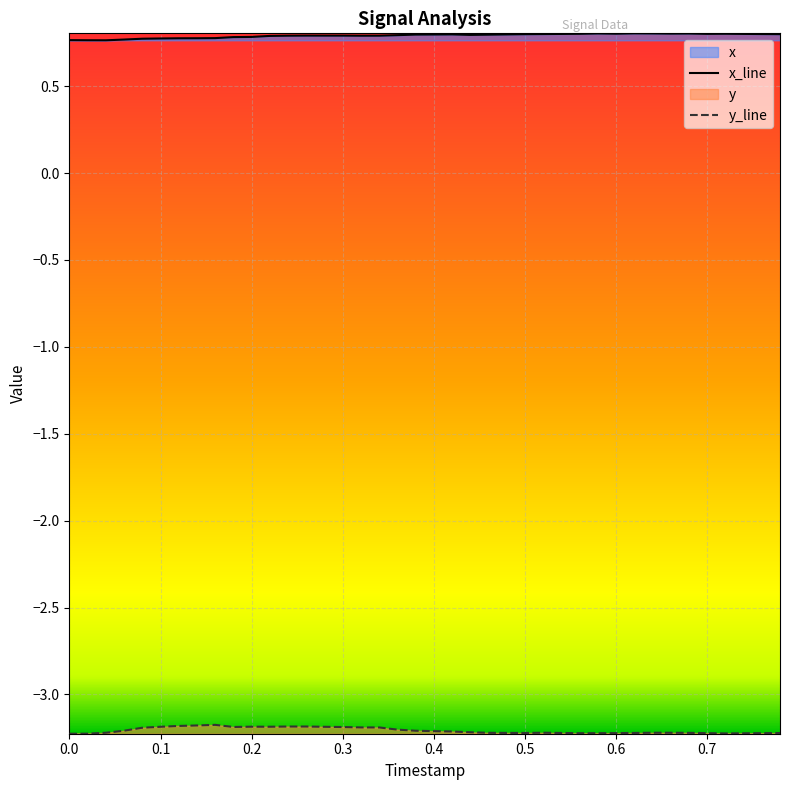

The x_line series shows 1.3 at 0.4. True or false?

False